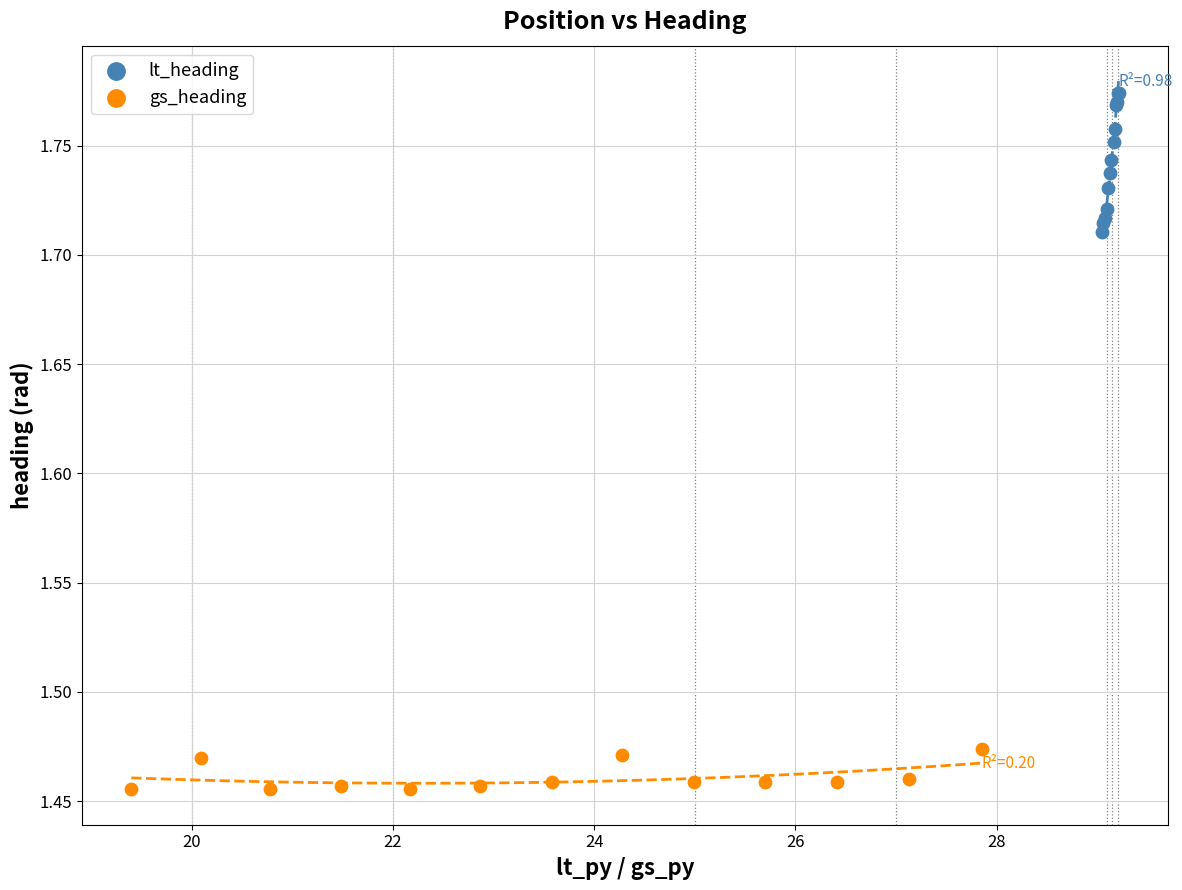

Which series reaches the minimum Y coordinate?

gs_heading